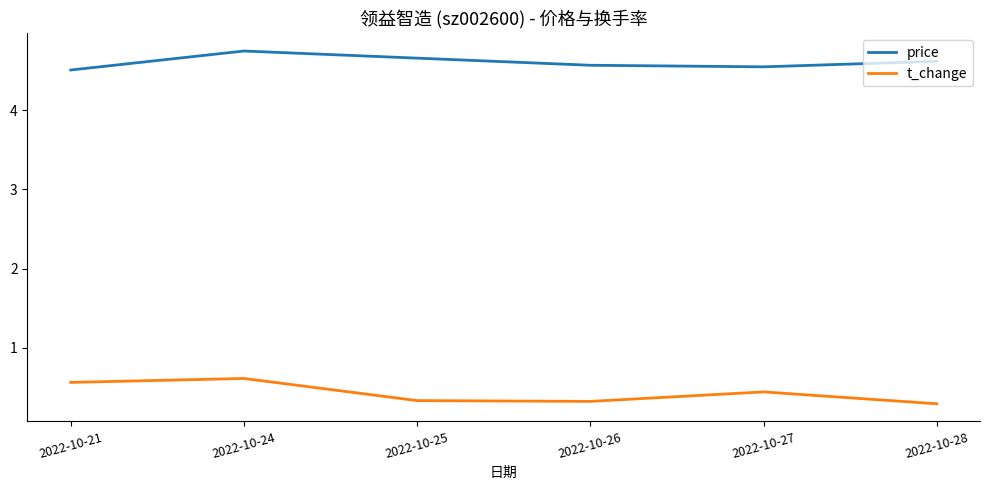

At 2022-10-28, list the series in order from smallest to largest.

t_change, price